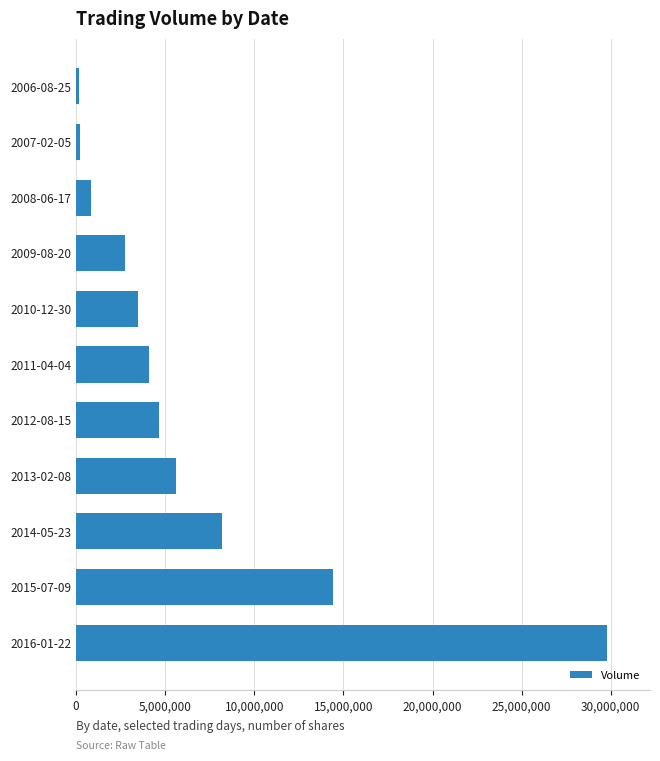

What is the difference between the maximum and minimum values?

29627500